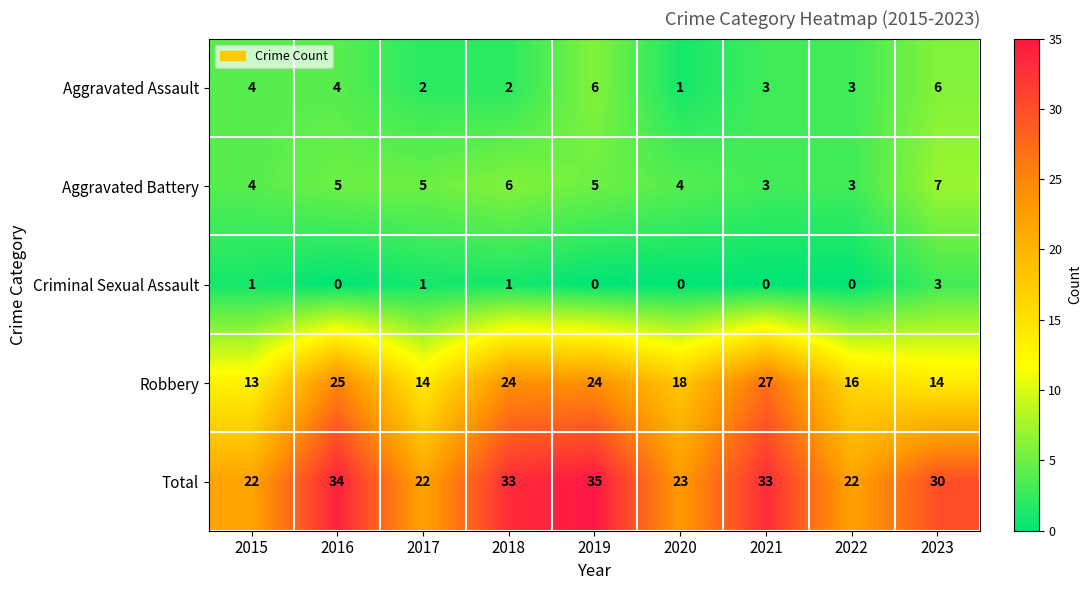

At how many categories does at least one series exceed 27?

5